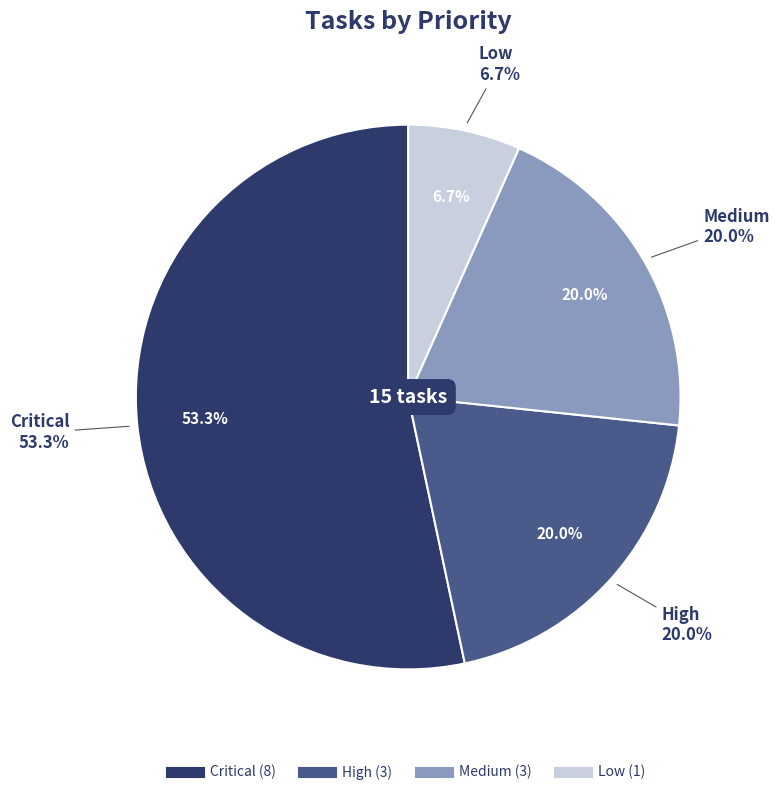

To the nearest percent, what is the average slice percentage?

25%